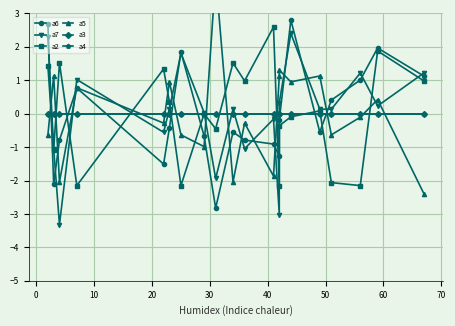

At which category does a7 reach its first local valley?

10